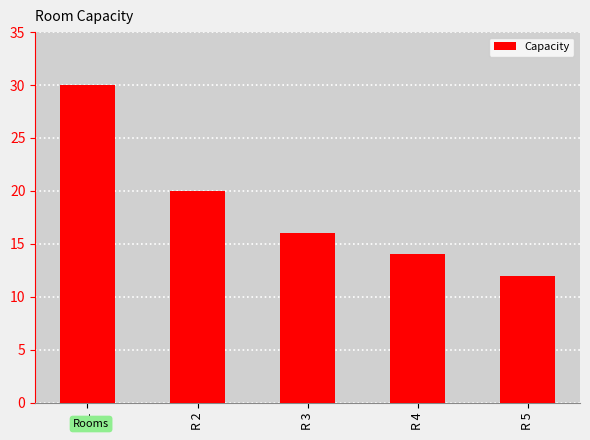

Approximately how many times larger is the value at R 1 compared to R 3?

1.9